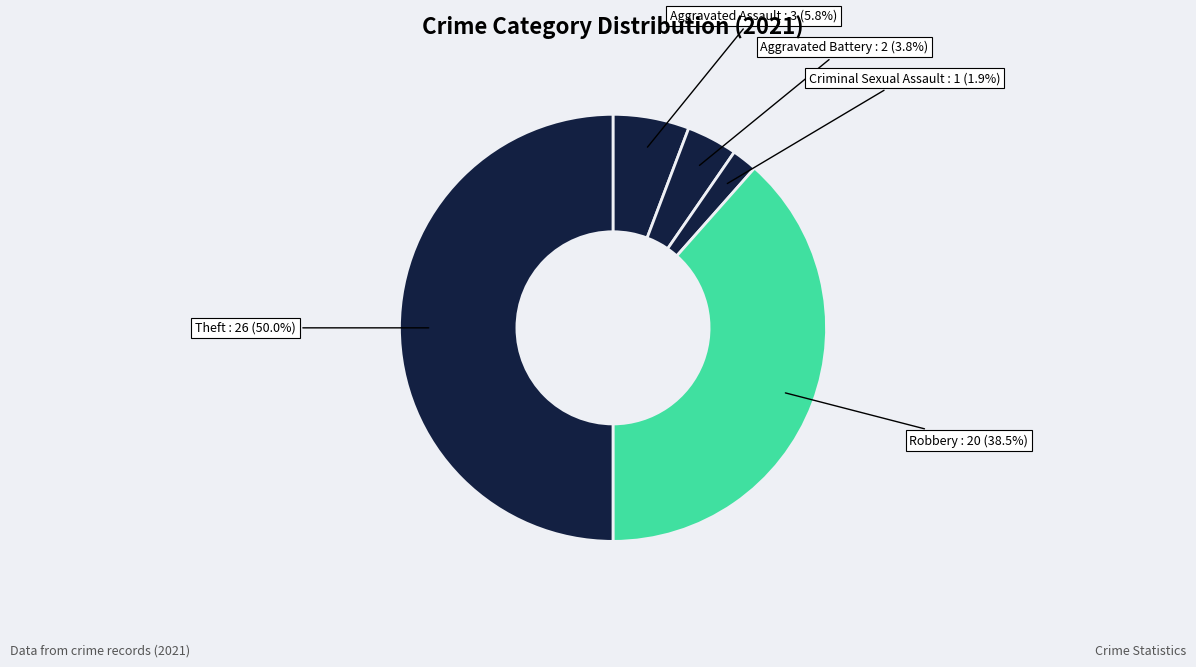

Count the number of slices in the pie.

5